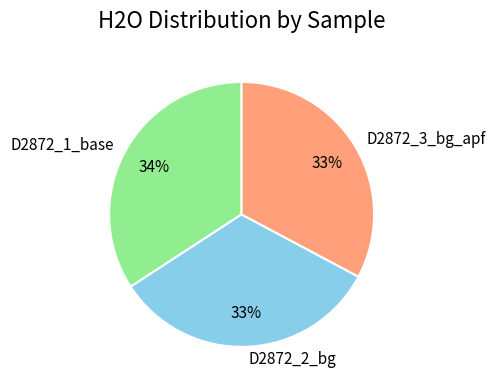

To the nearest percent, what percentage of the pie is D2872_3_bg_apf?

33%